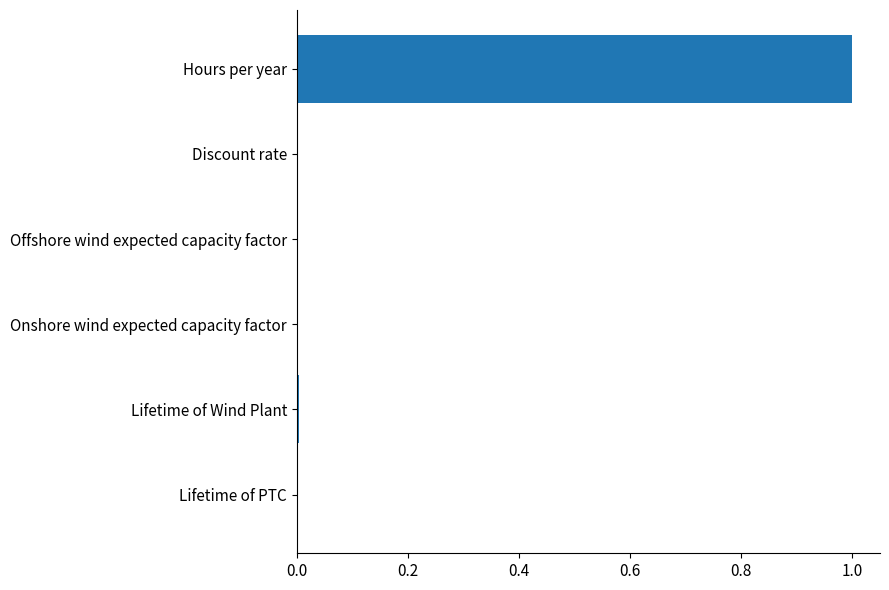

At which category does the chart reach its peak across all series?

Hours per year